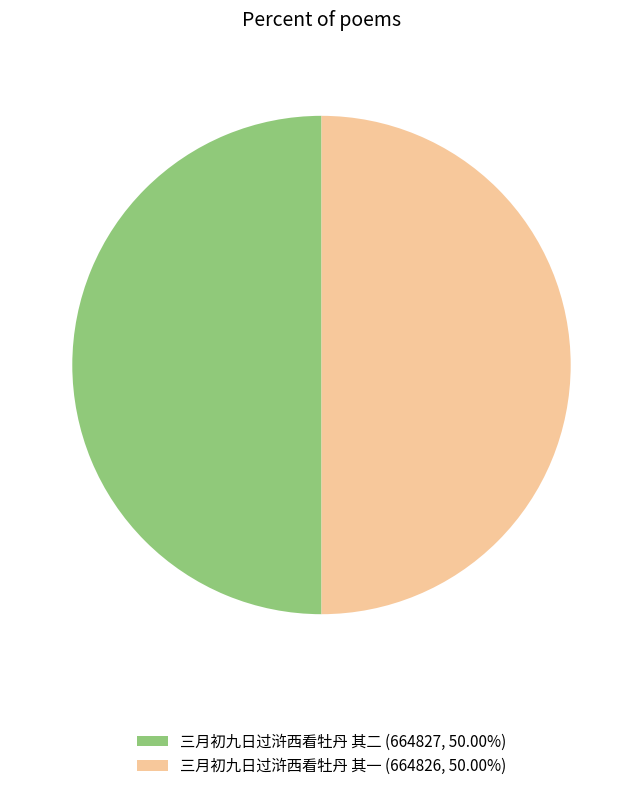

True or false: 三月初九日过浒西看牡丹 其二 accounts for 50% of the total.

True